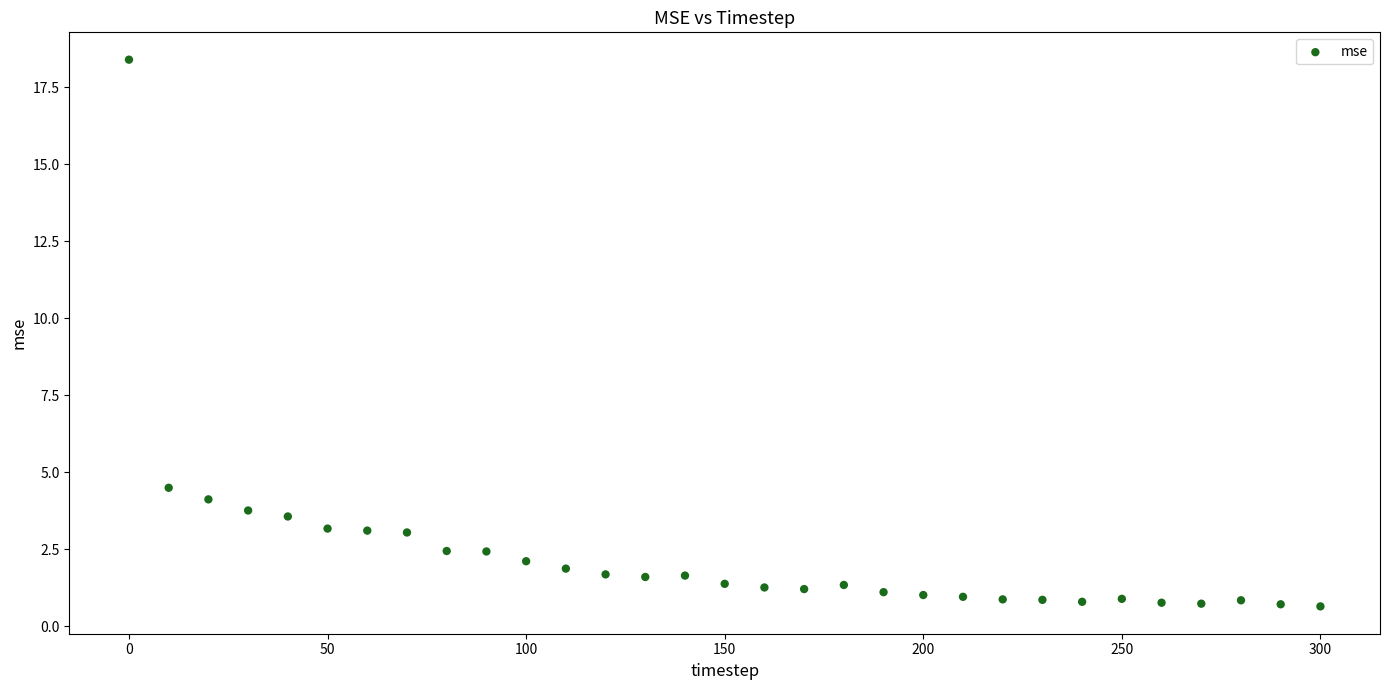

What is the range of X values (max minus min)?

300.0